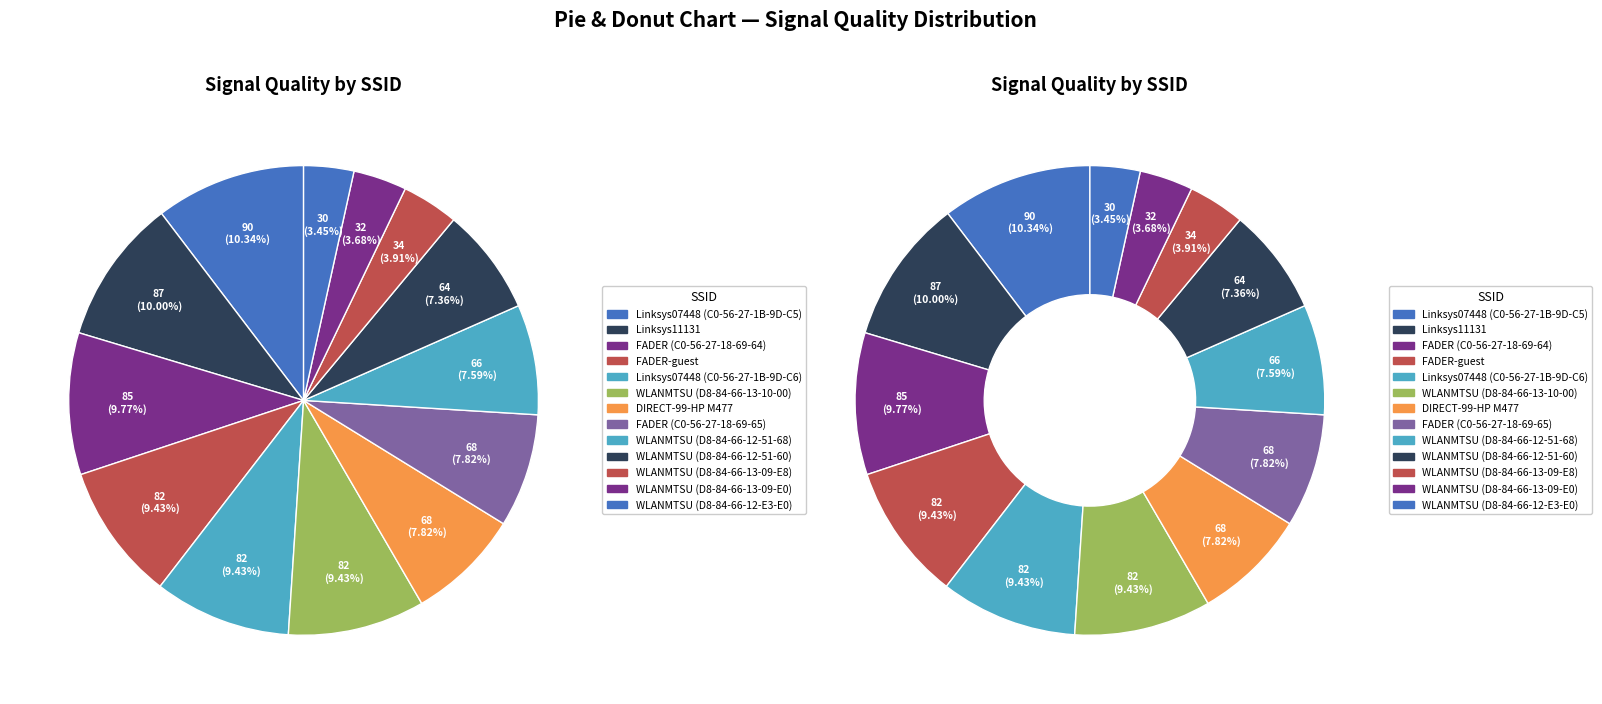

What portion of the pie excludes WLANMTSU (D8-84-66-13-09-E8)?

96.1%